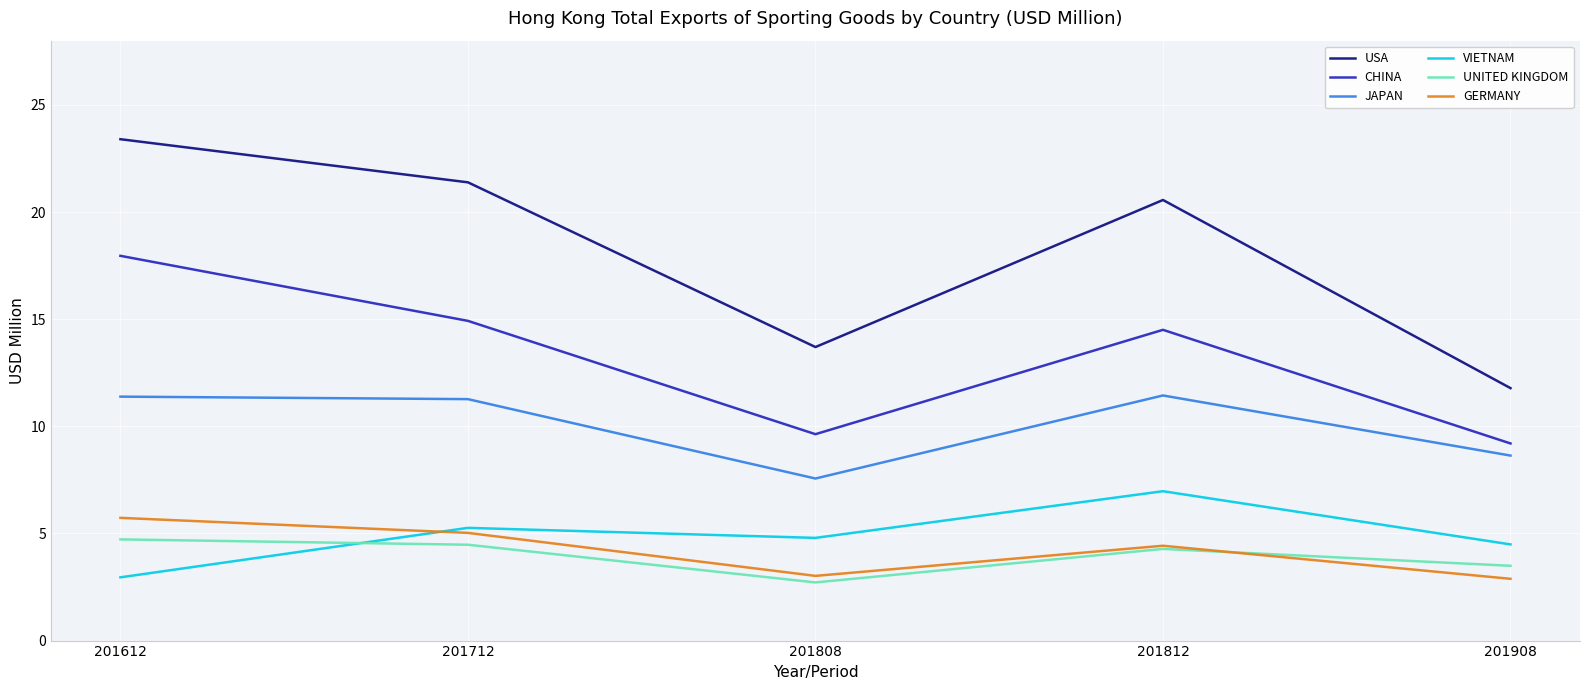

The UNITED KINGDOM series shows 4.5 at 201808. True or false?

False